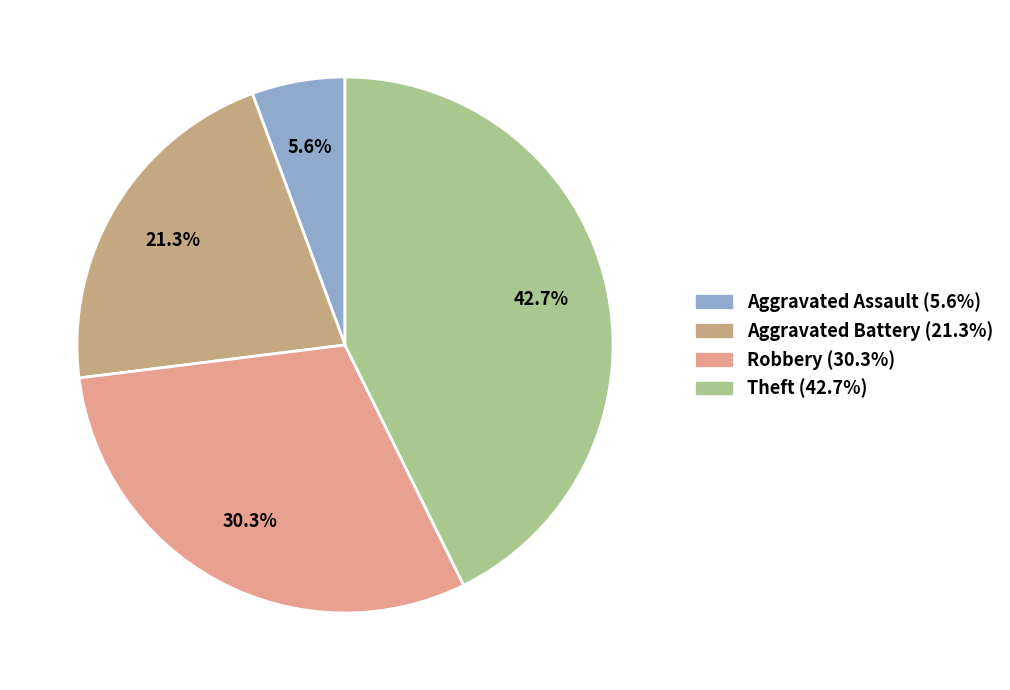

Which slice is the largest?

Theft